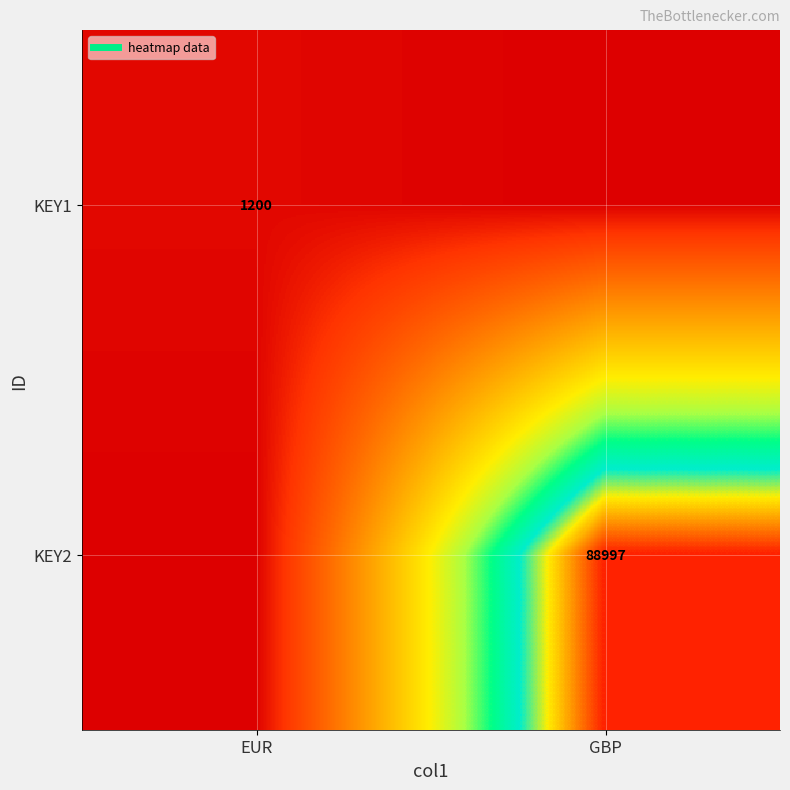

What is the difference between the highest and lowest values at EUR?

1200